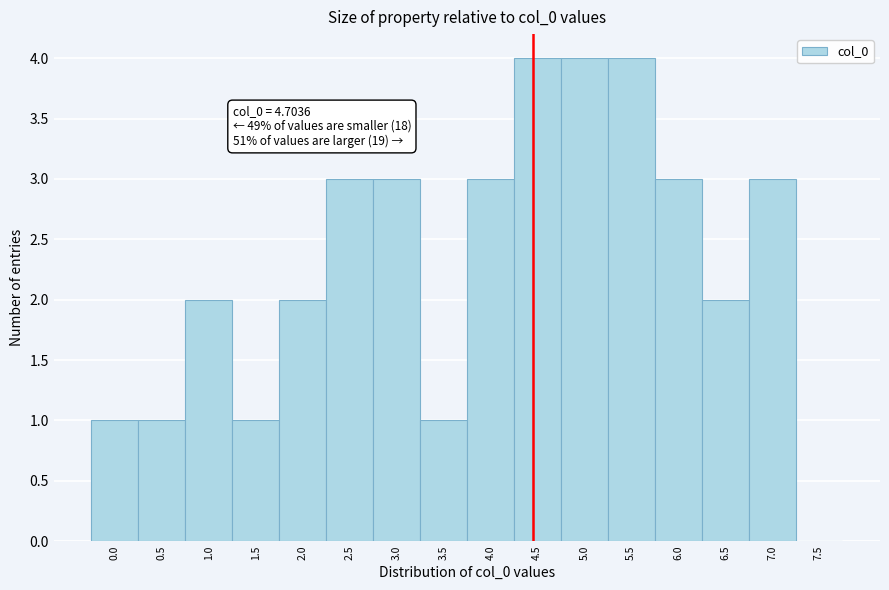

Reading left to right, extract all data points from this chart.

0.0=1	0.5=1	1.0=2	1.5=1	2.0=2	2.5=3	3.0=3	3.5=1	4.0=3	4.5=4	5.0=4	5.5=4	6.0=3	6.5=2	7.0=3	7.5=0